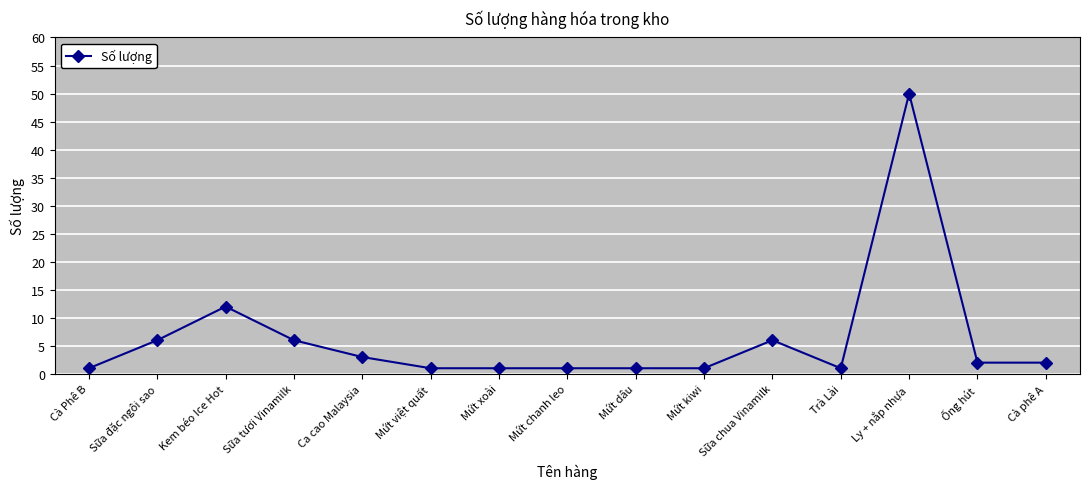

What is the sum of all values?

94